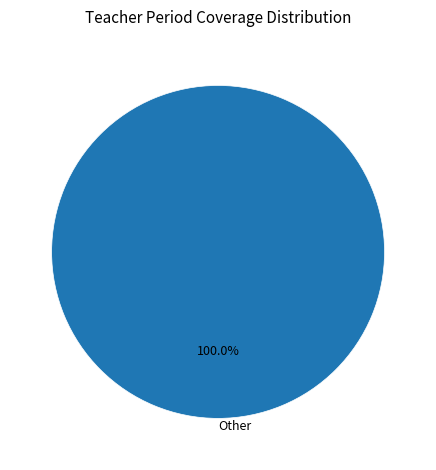

Rank the categories by value from lowest to highest.

Other